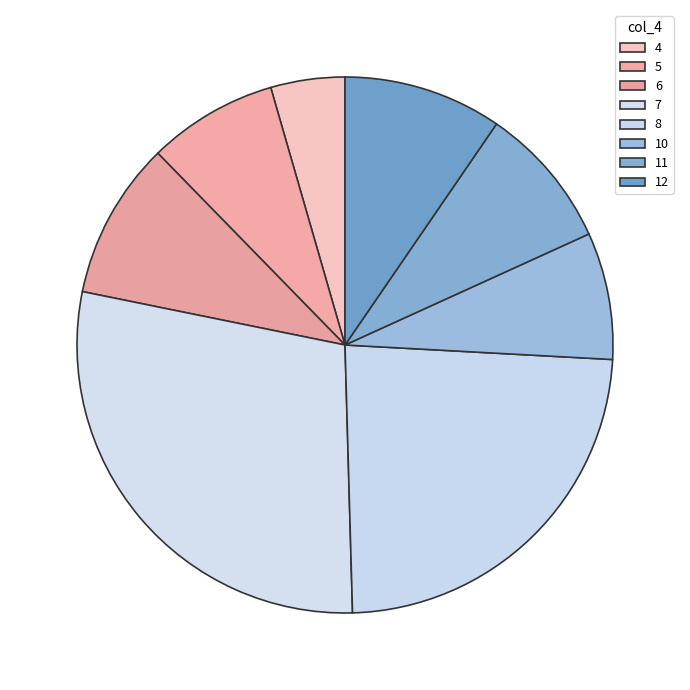

Count the number of slices in the pie.

8